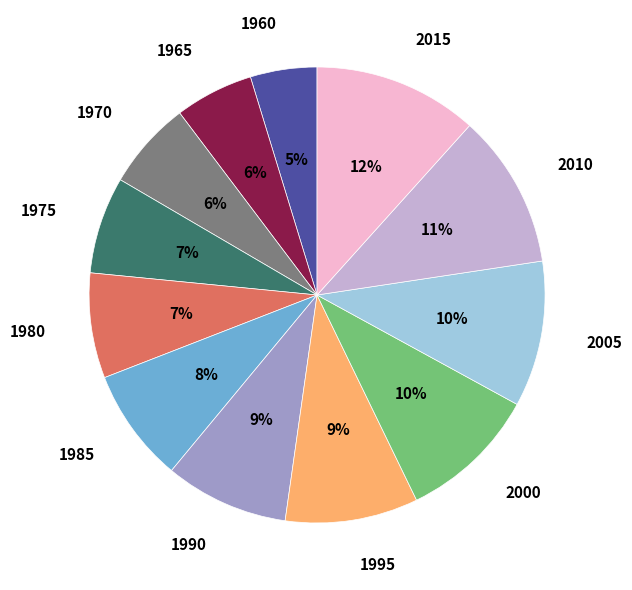

To the nearest percent, what percentage of the pie is 1995?

9%